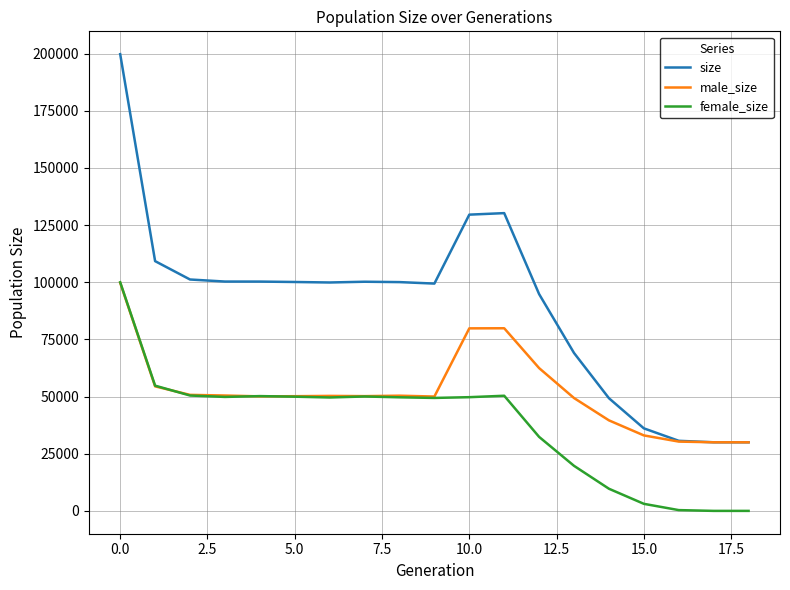

What is the maximum value for female_size?

100009